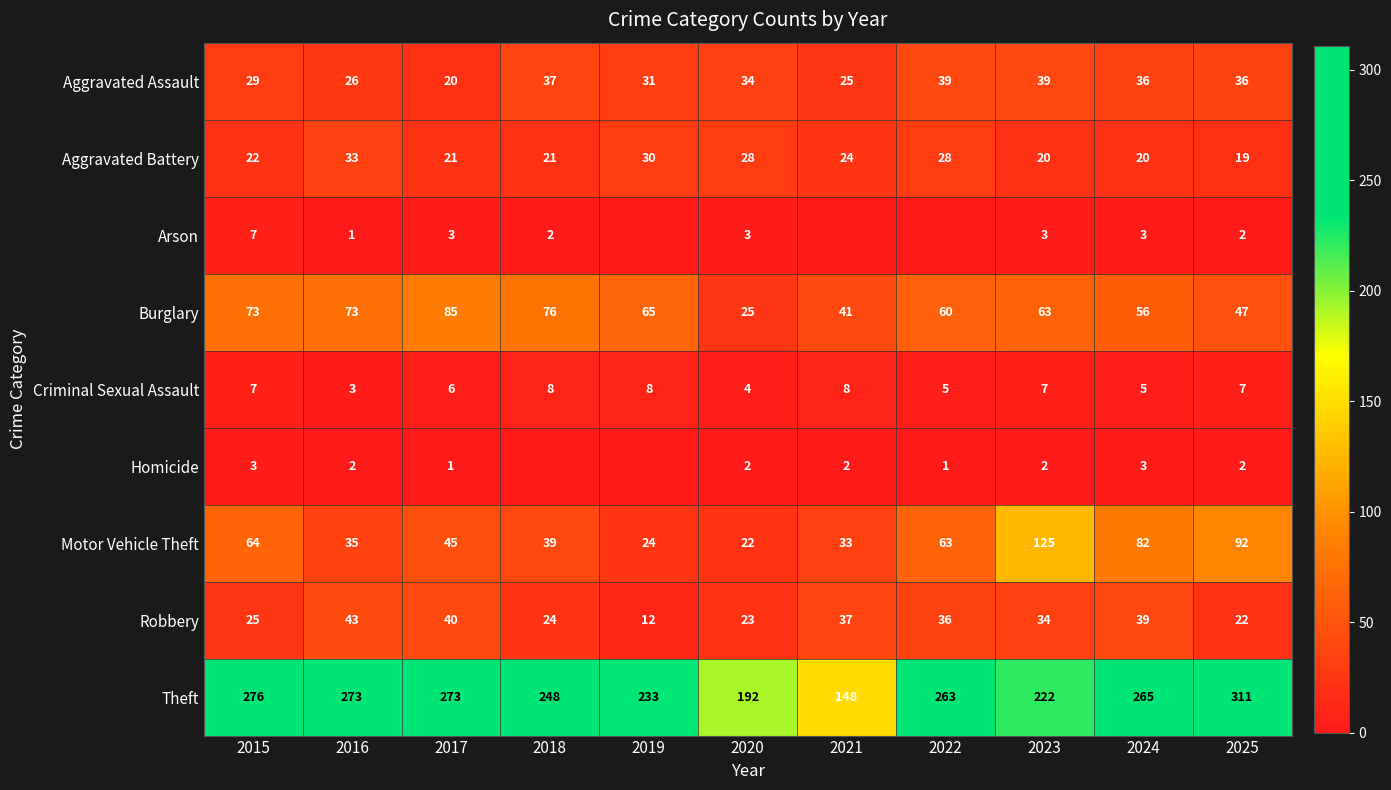

Count the number of categories in the chart.

11